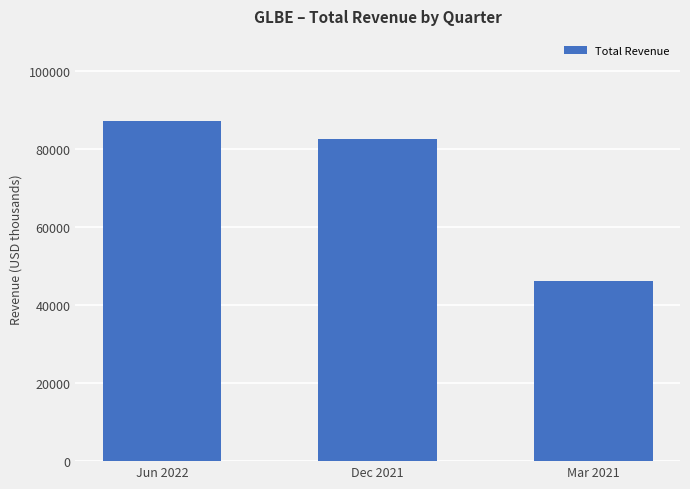

Between Mar 2021 and Dec 2021, which is larger?

Dec 2021